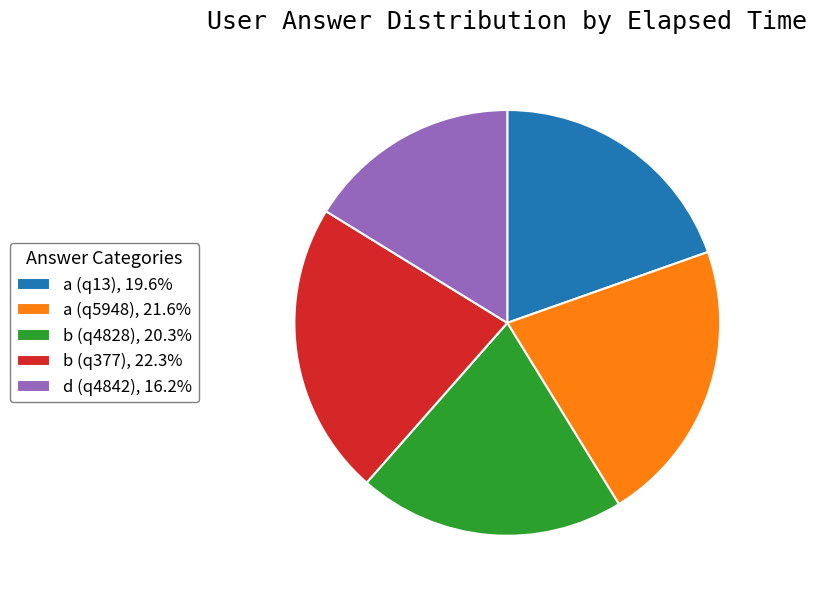

Is there any slice that represents more than half of the pie?

No